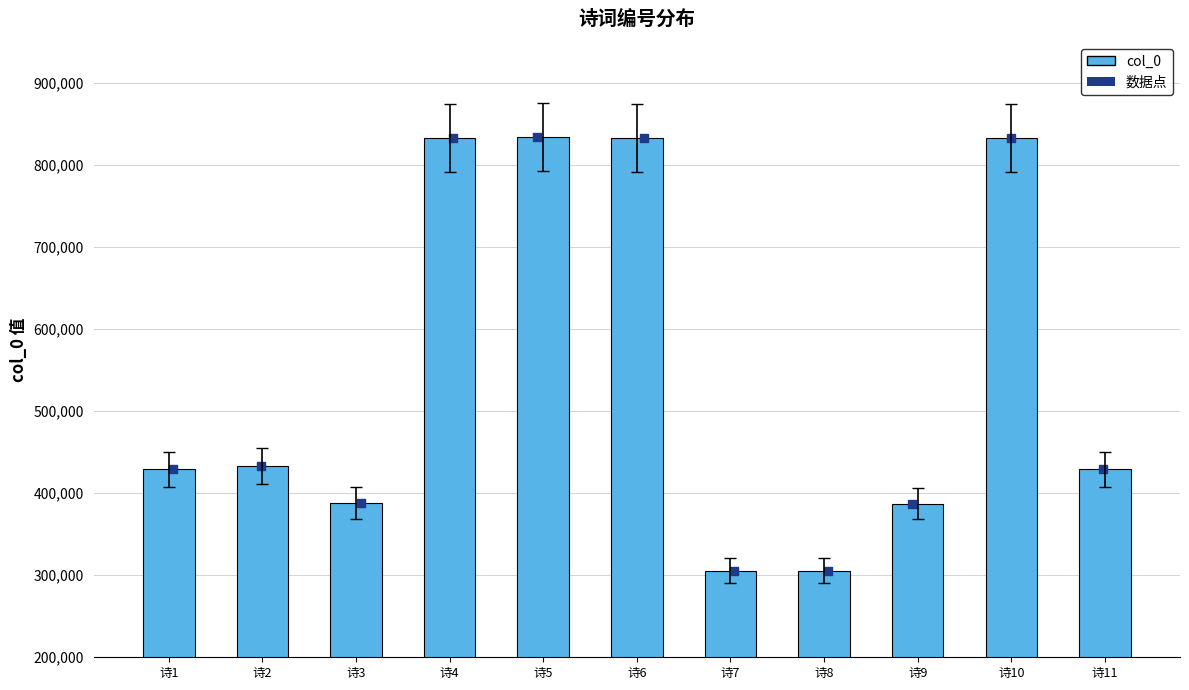

What is the change in value from 诗1 to 诗7?

-123628